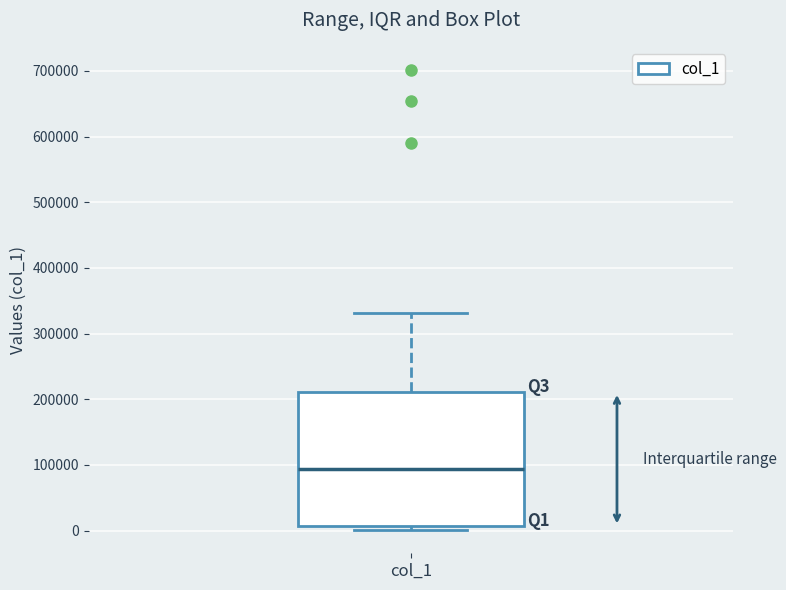

Where is the lower edge of the box for col_1 on the y-axis? The values are not printed on the chart, so give them approximately, as read against the axis.

10000